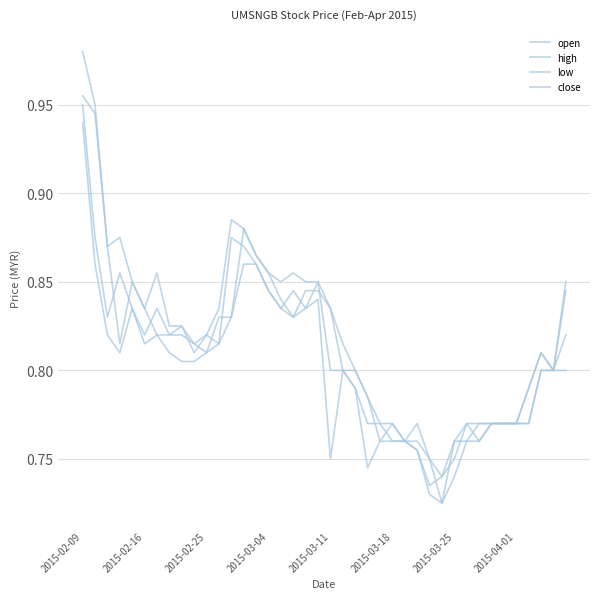

How many lines are shown in the chart?

4